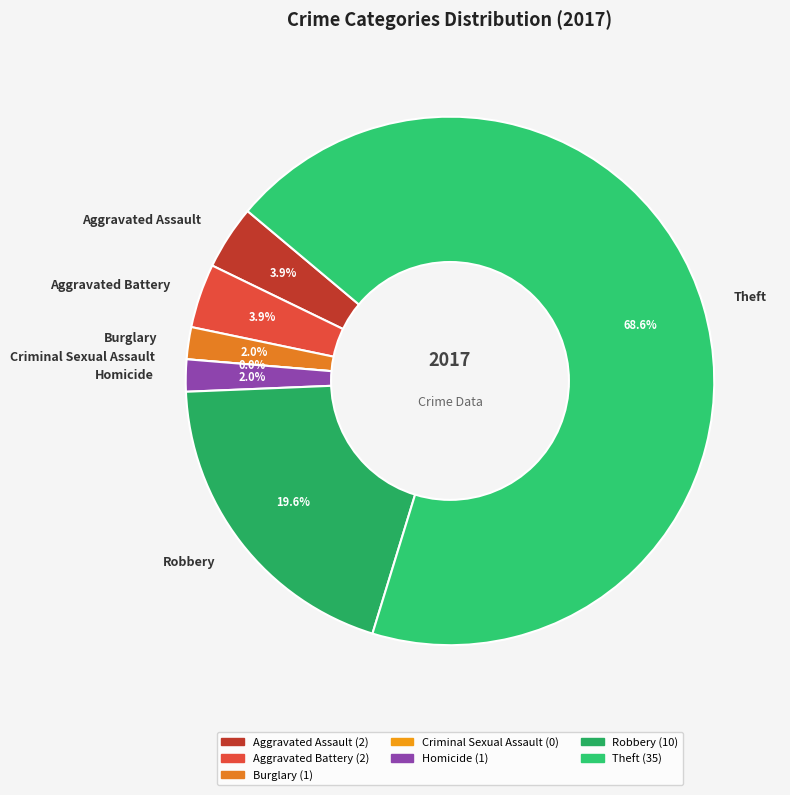

How many slices are in this pie chart?

7